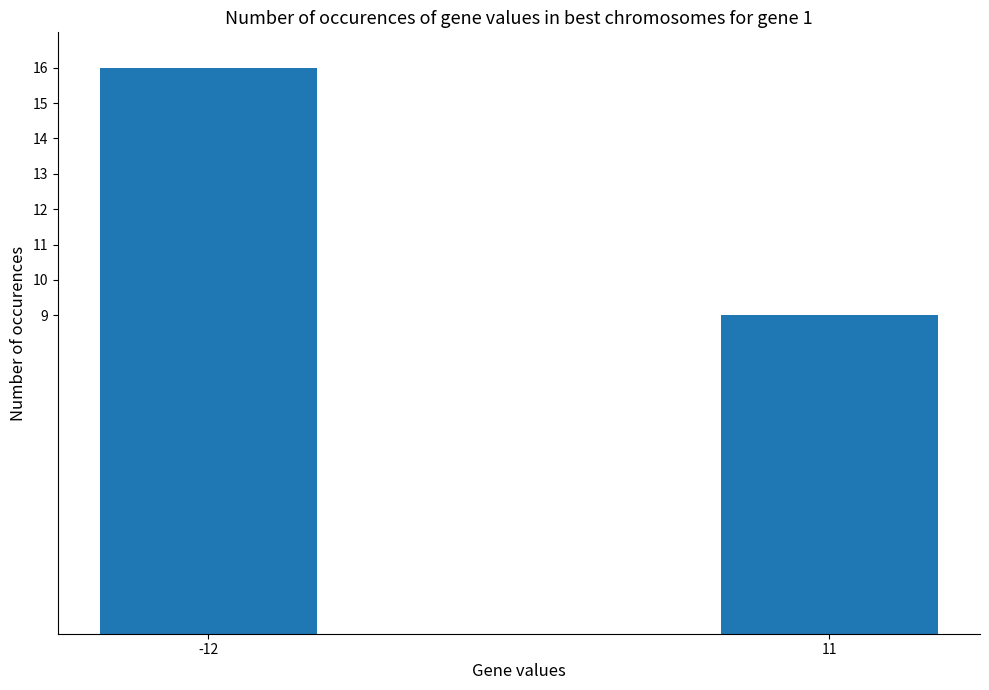

Reading left to right, list all the values displayed in this chart.

16	9